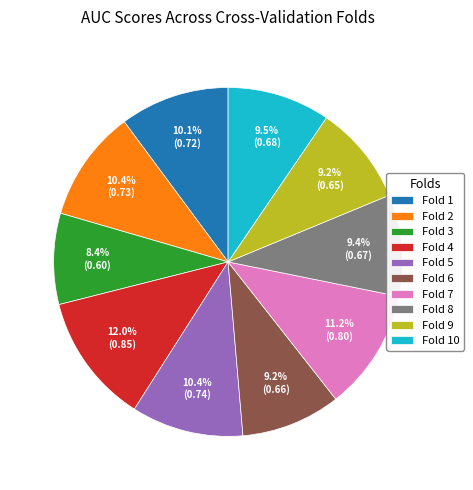

Between Fold 6 and Fold 1, which is larger?

Fold 1